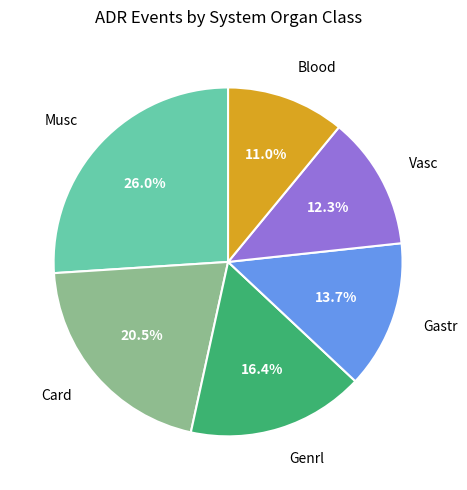

Does any single category account for the majority?

No